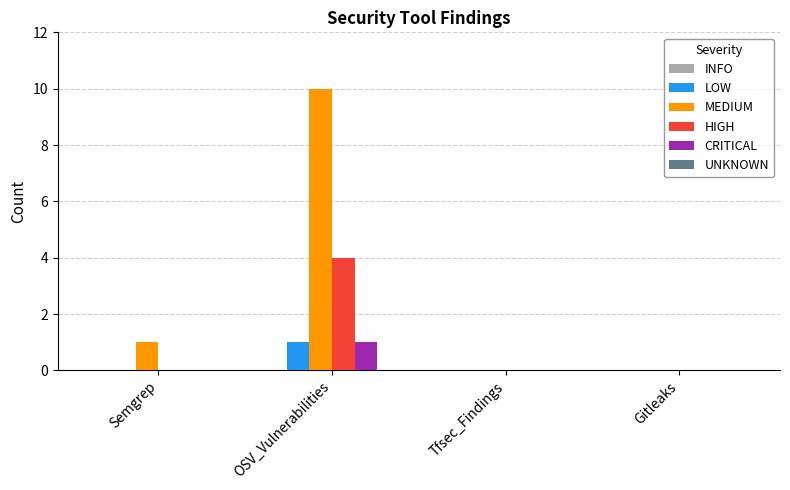

How many groups of bars are there?

4